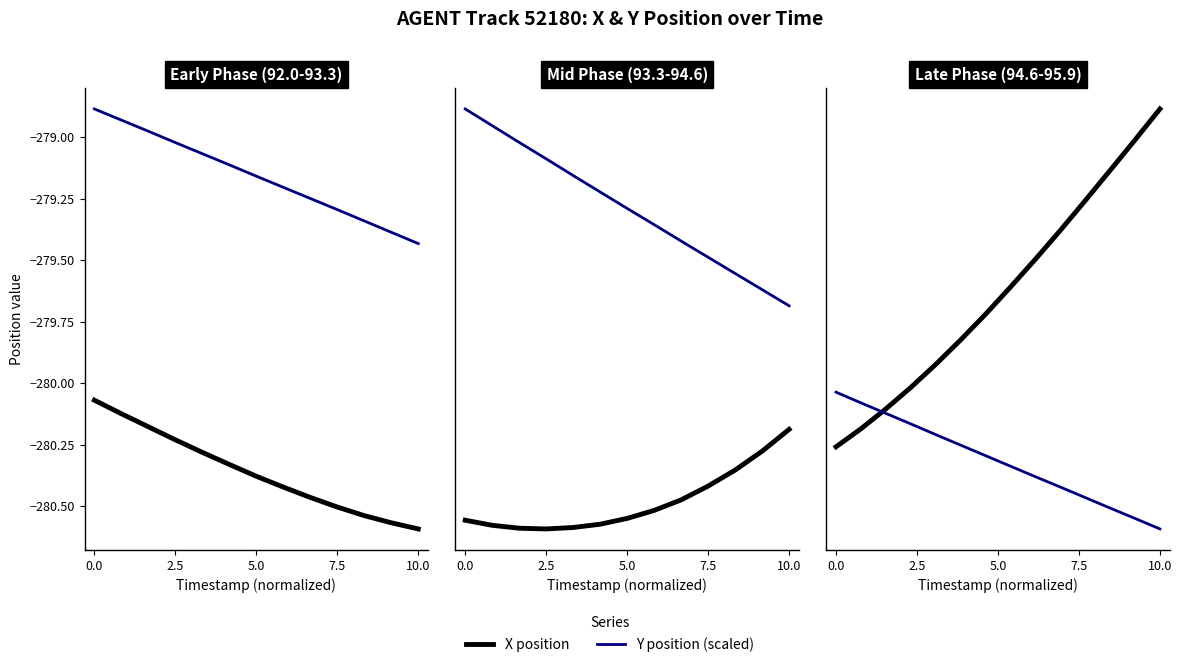

How many times do Y position (scaled) and X position cross each other?

1